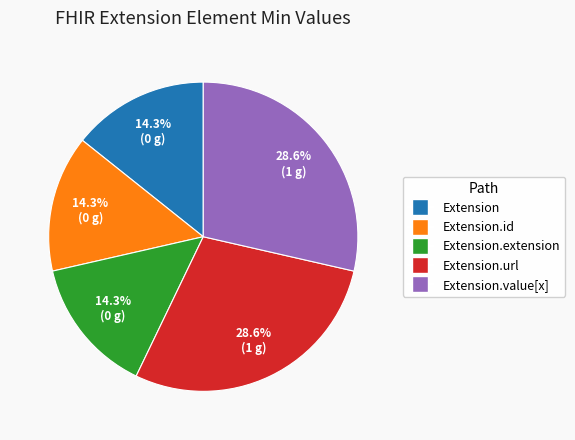

Is there a majority slice in this chart?

No